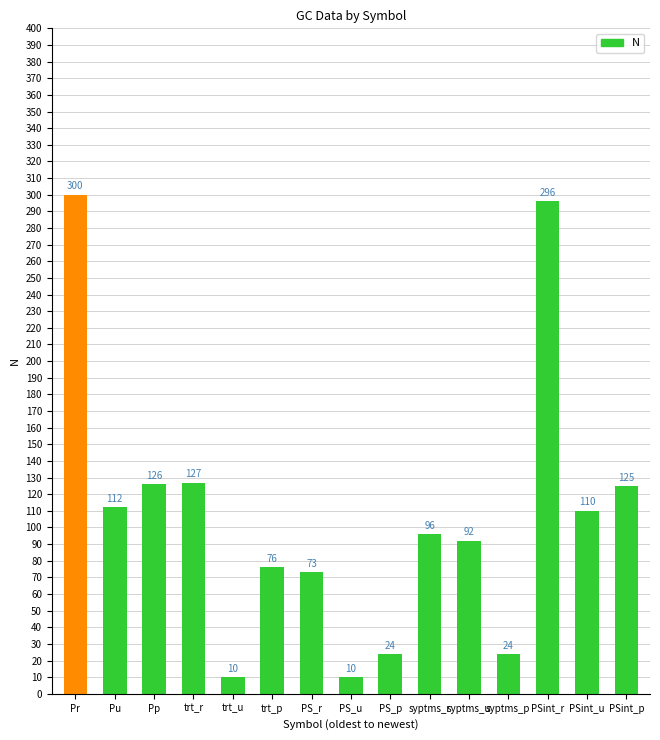

How many values are below 96?

7